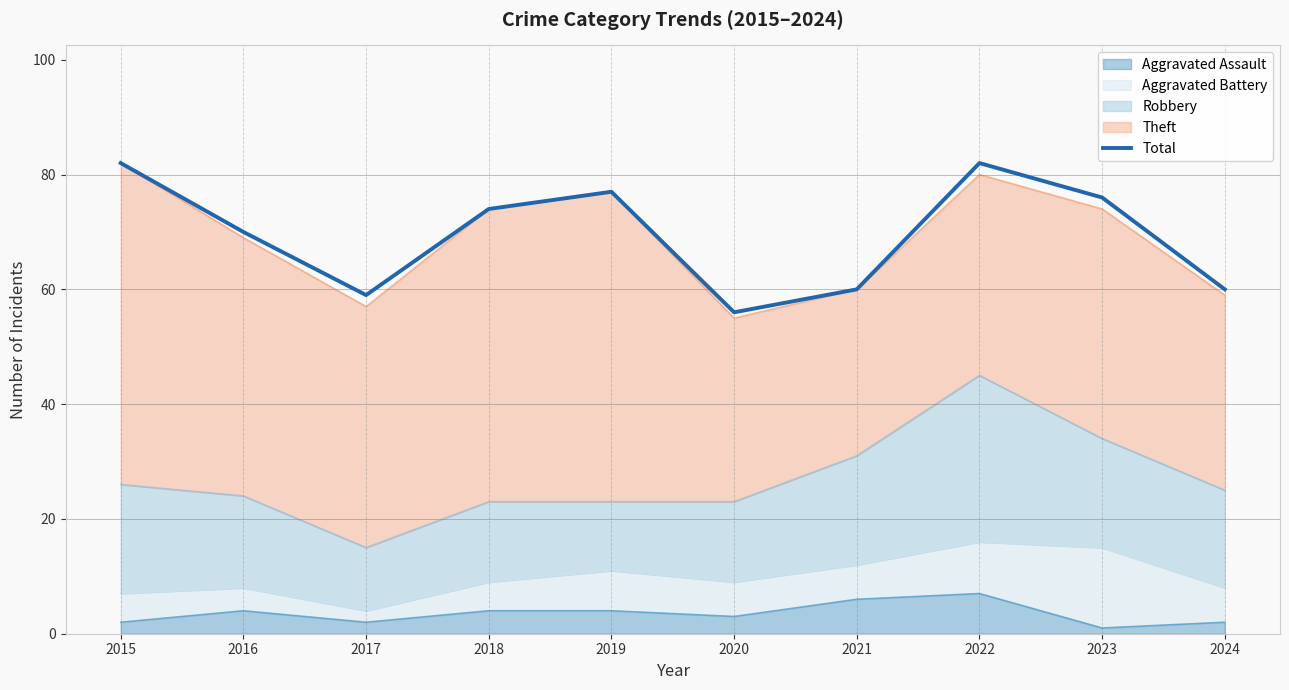

Read the value at 2024.

60